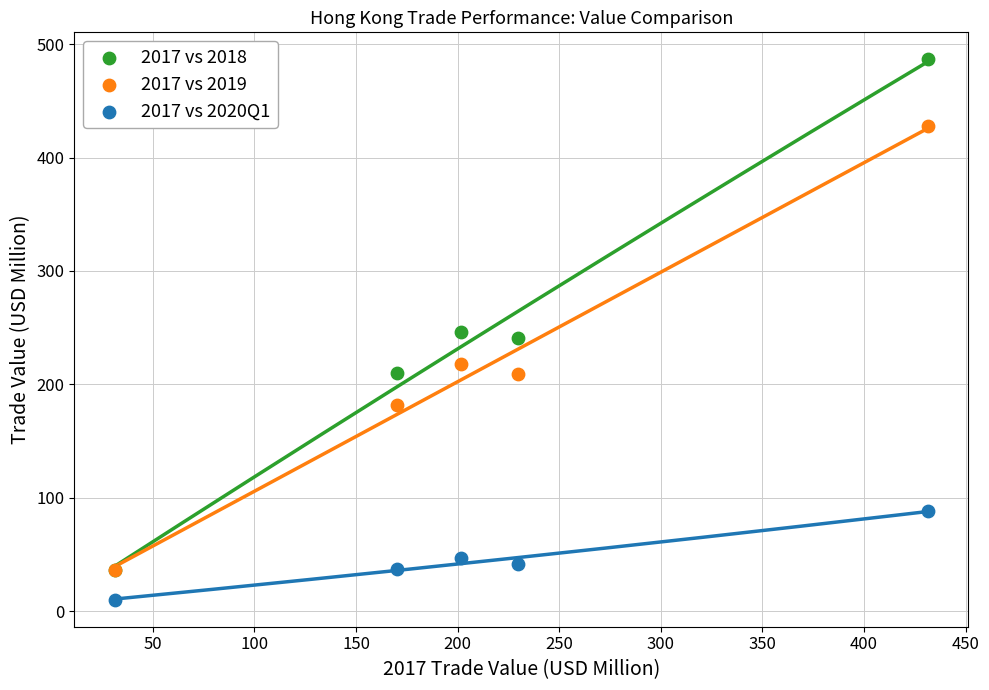

In the 2017 vs 2018 series, what Y value is closest to 261?

246.1